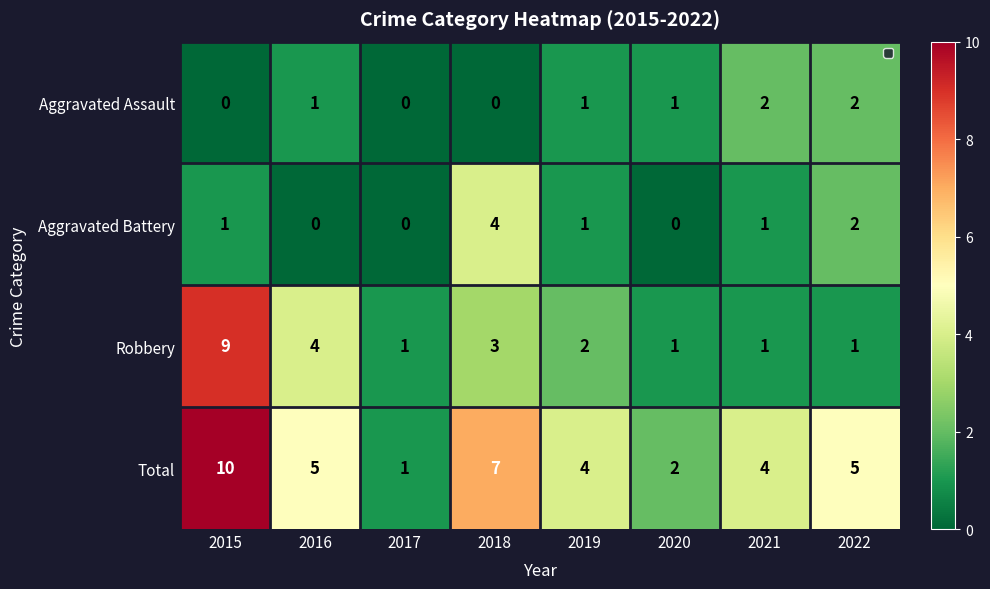

At which category is the sum across all series the highest?

2015